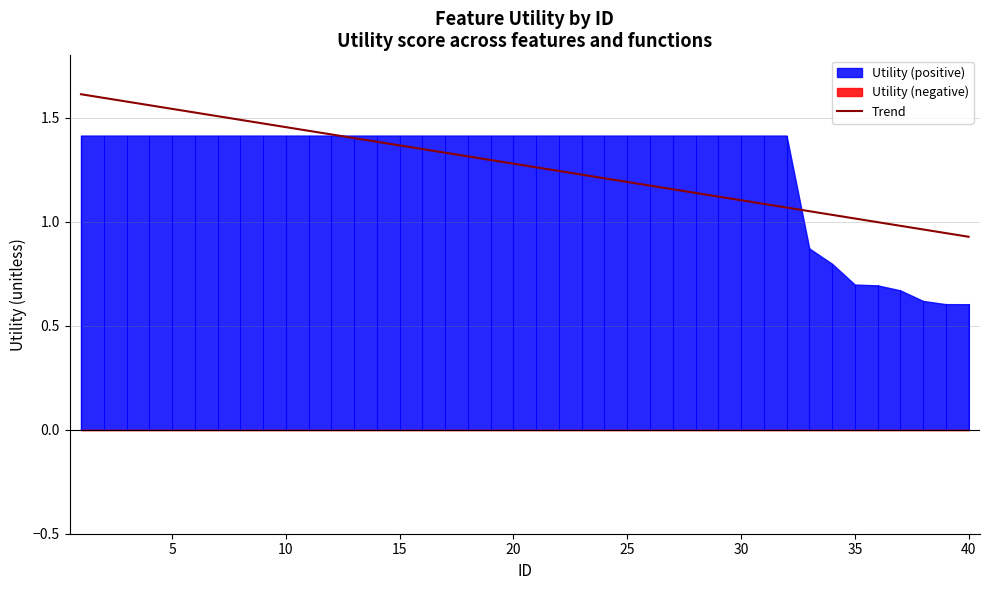

The Trend series shows 1.0 at 10. True or false?

False